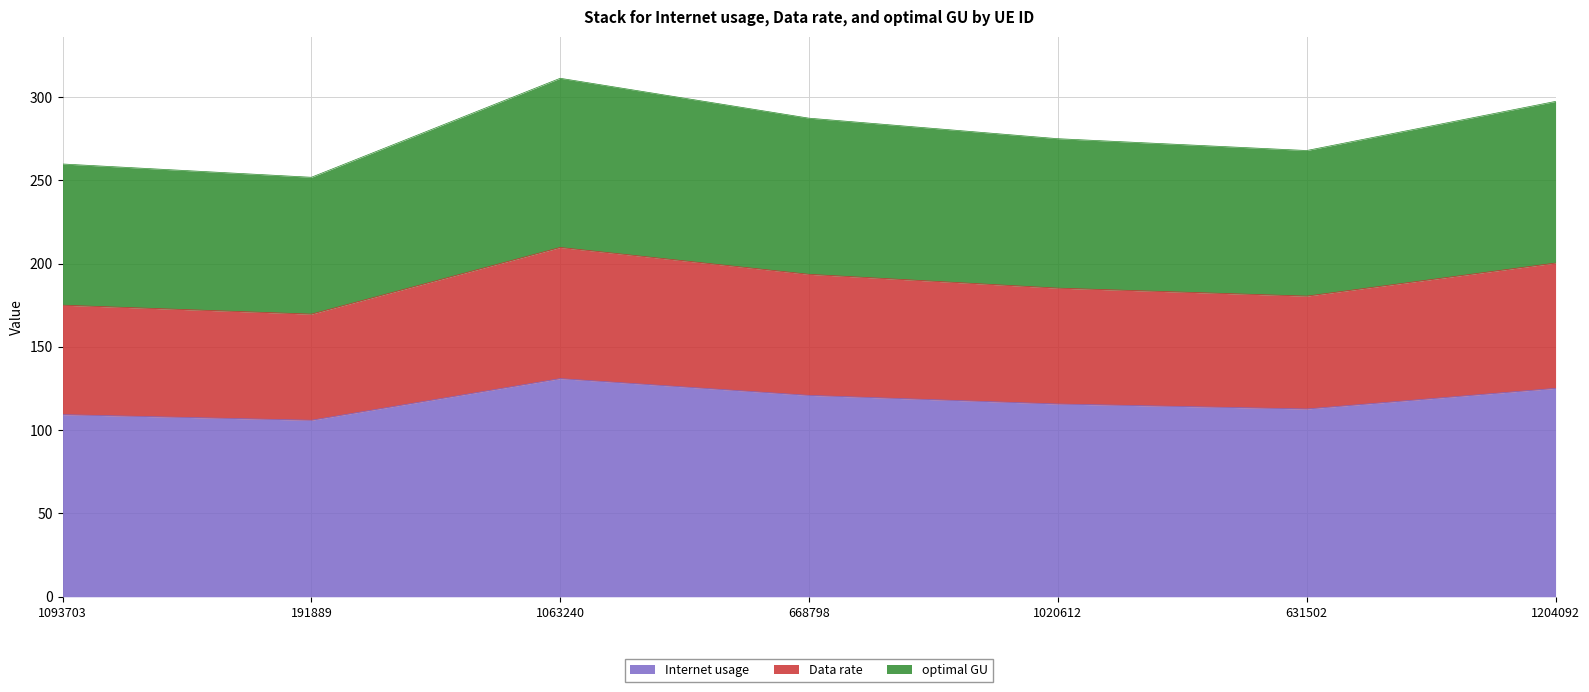

Which series has the widest spread of values?

optimal GU